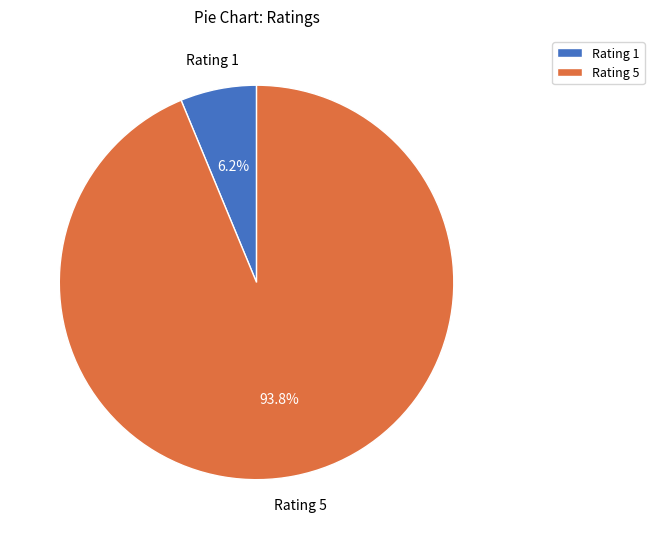

Which has a higher value, Rating 5 or Rating 1?

Rating 5